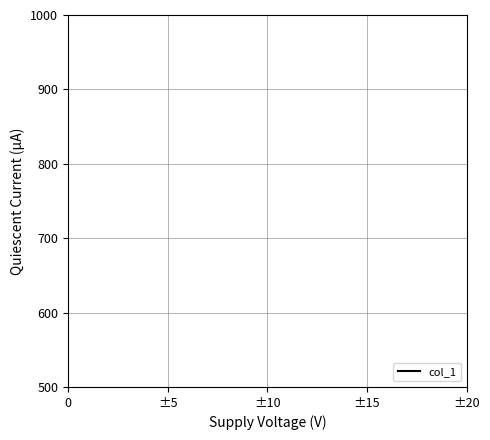

Count the number of data series in this chart.

1